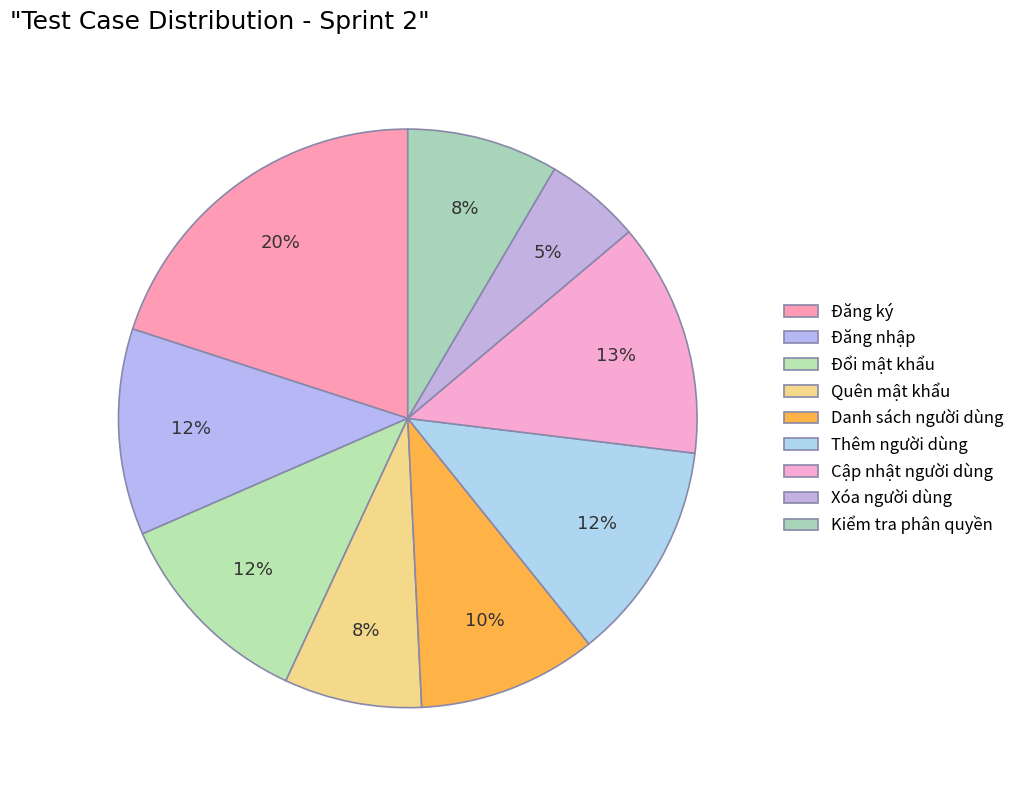

Which slice is the smallest?

Xóa người dùng